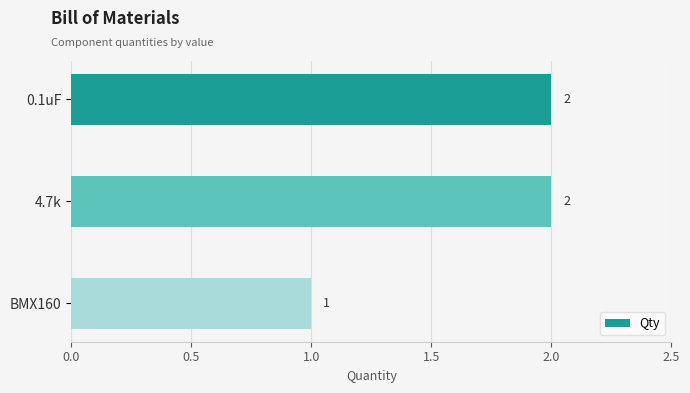

What position from the bottom is BMX160?

1